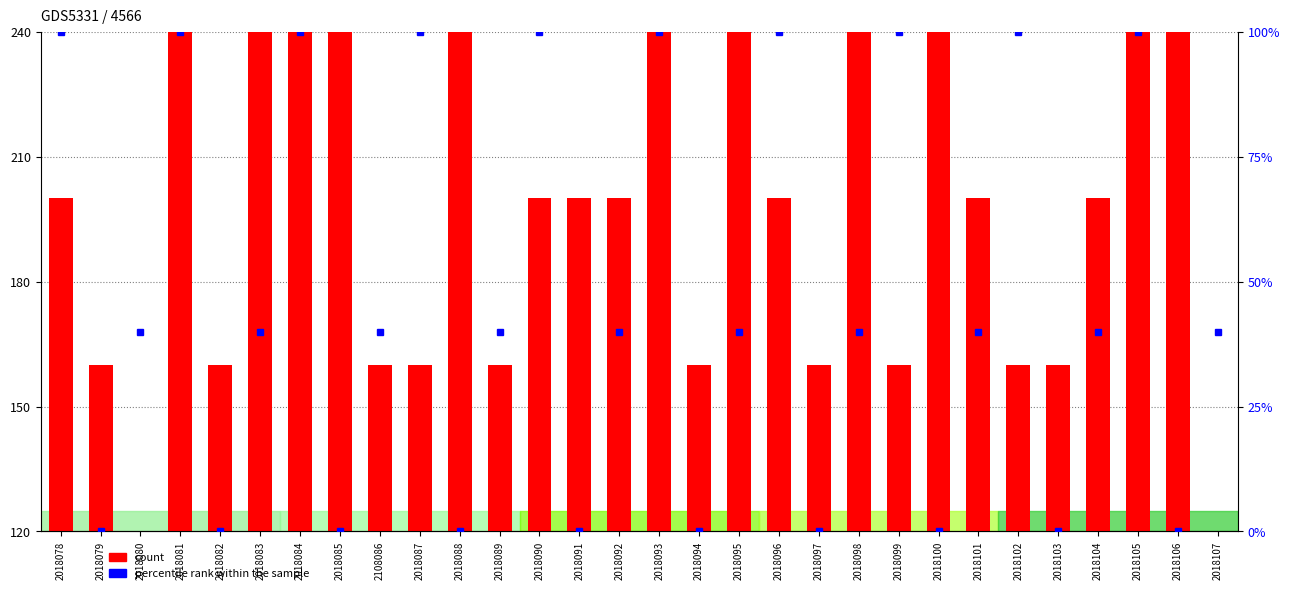

Where does the percentile rank within the sample series first go above 40?

2018078